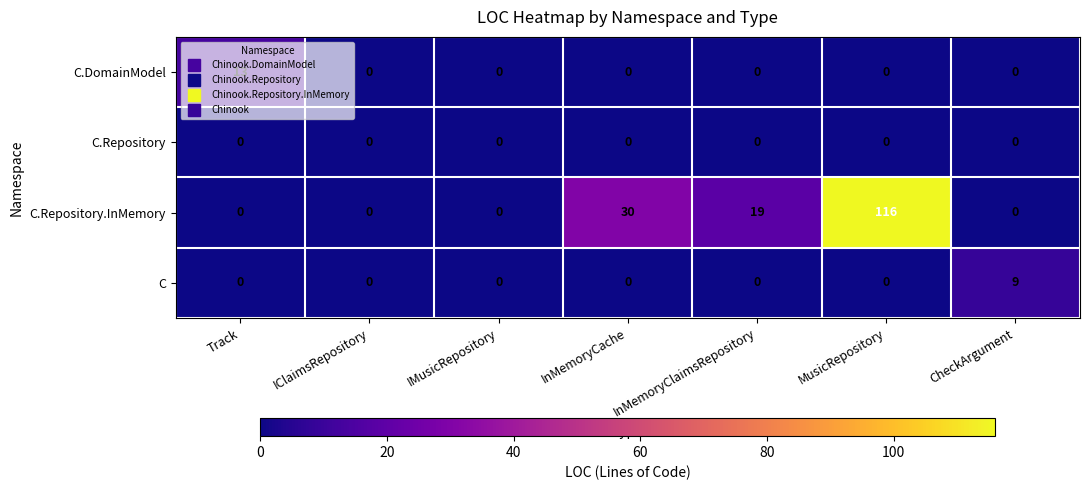

Which label corresponds to the largest value in the chart?

MusicRepository